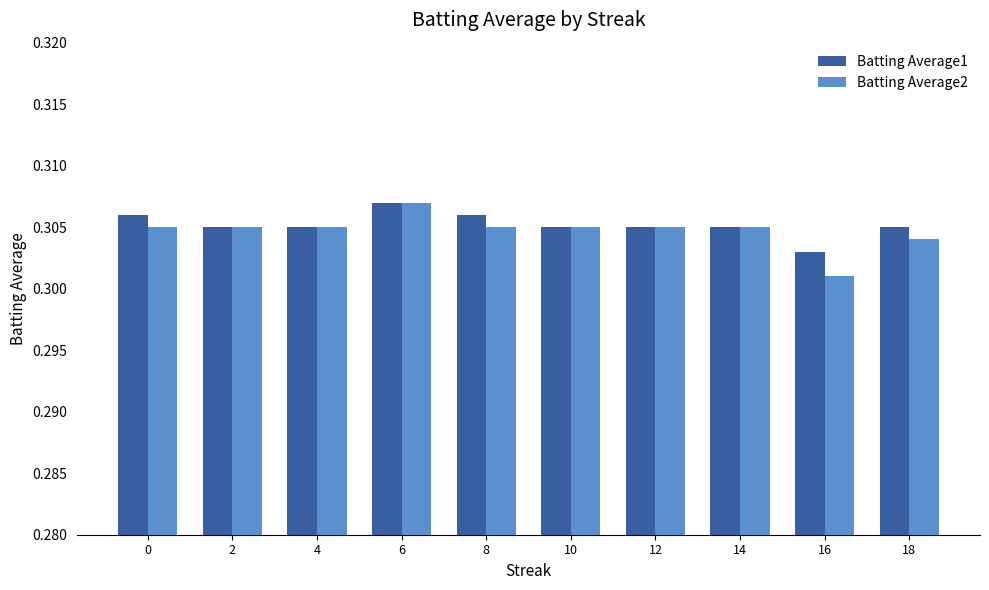

The value of Batting Average2 at 14 is 0.2. True or false?

False